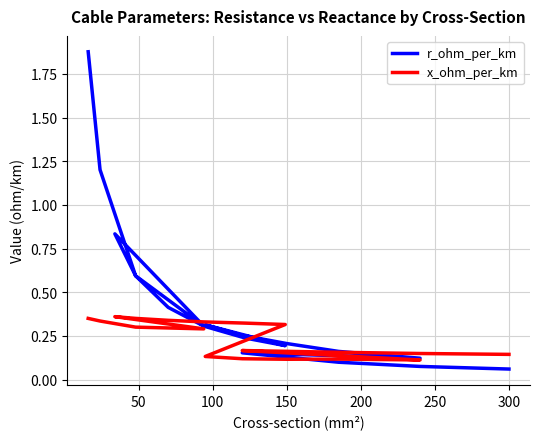

What is the difference between the second highest and minimum values in the r_ohm_per_km series?

1.1